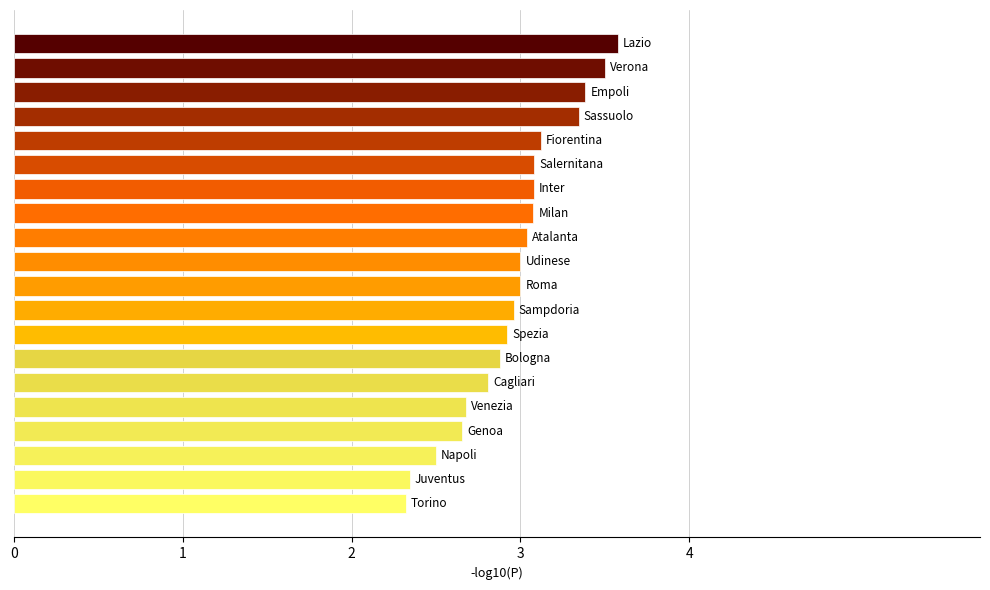

What is the average value?

3.0